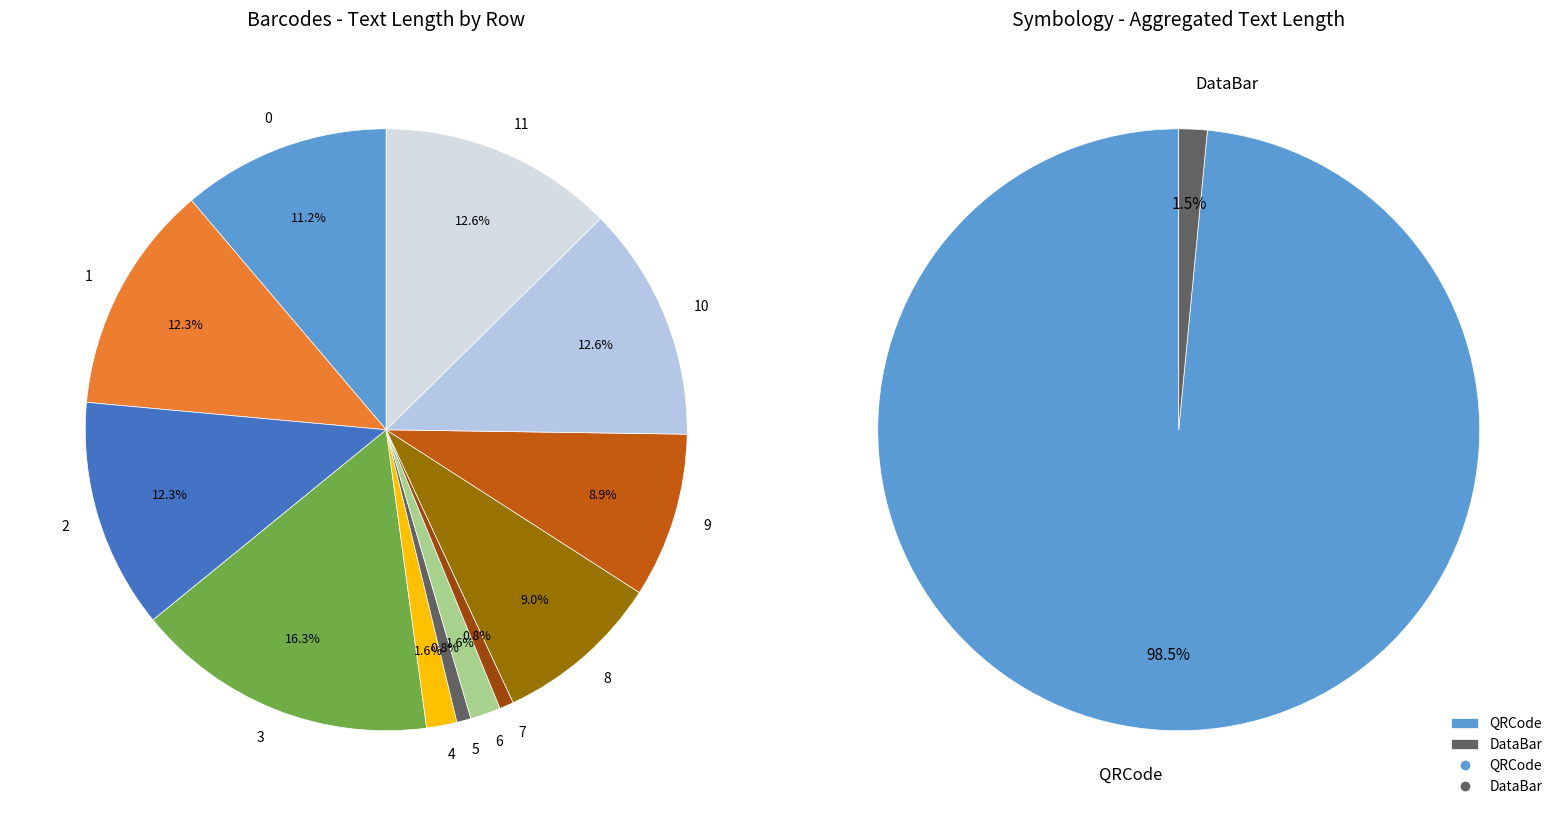

The 2 slice represents 12% of the pie. True or false?

True